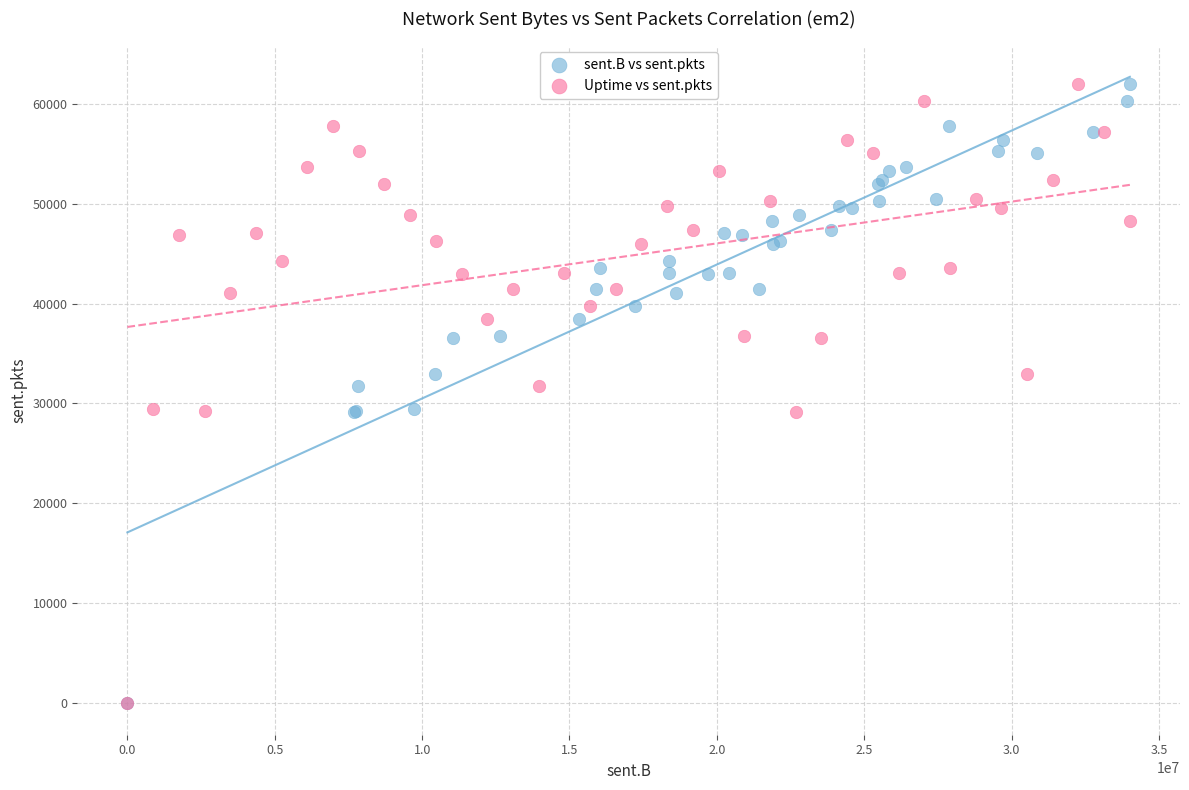

What are all the series names shown in the legend?

sent.B vs sent.pkts, Uptime vs sent.pkts